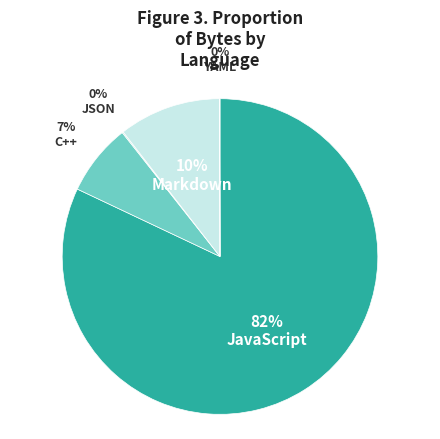

What is the largest slice in the pie chart?

JavaScript